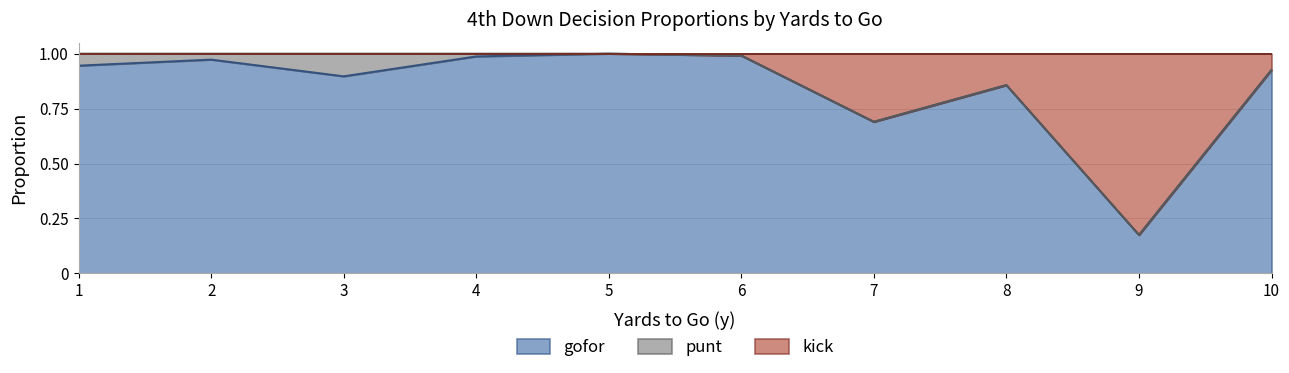

The gofor series shows 1.0 at 6. True or false?

True